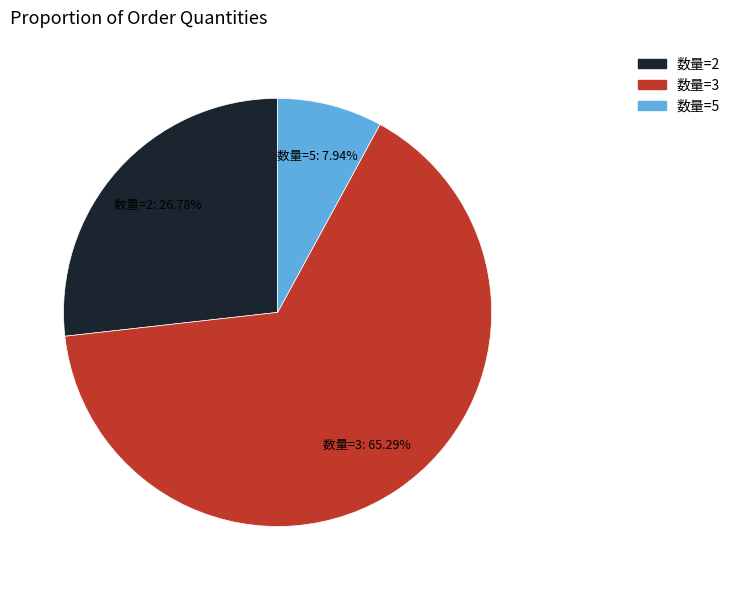

Does any single category account for the majority?

Yes